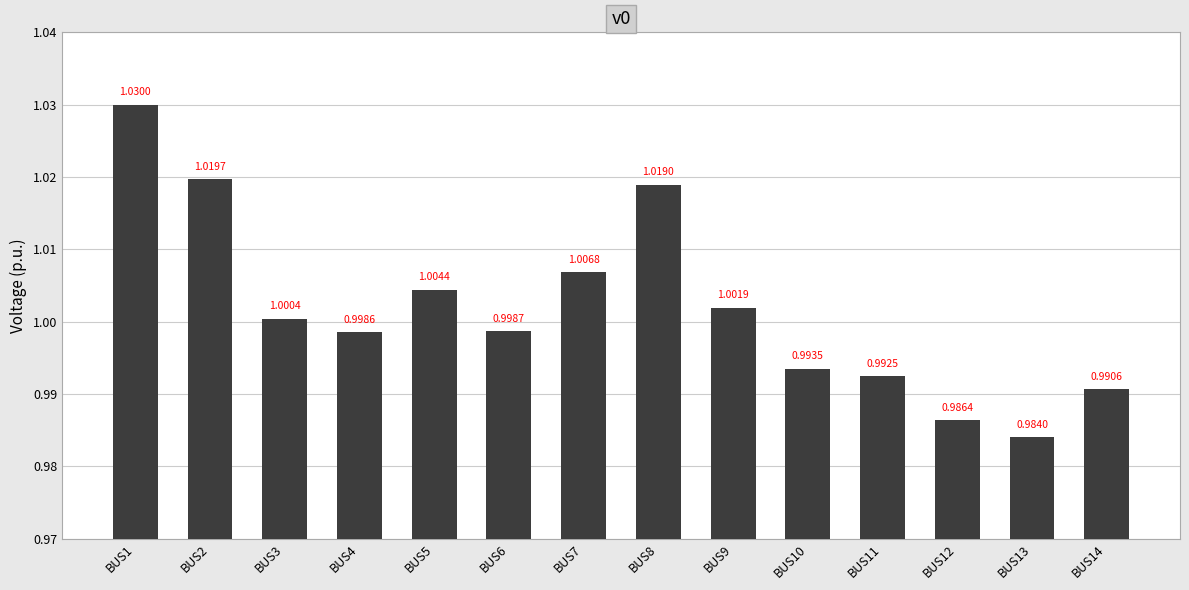

Does the chart contain stacked bars?

No